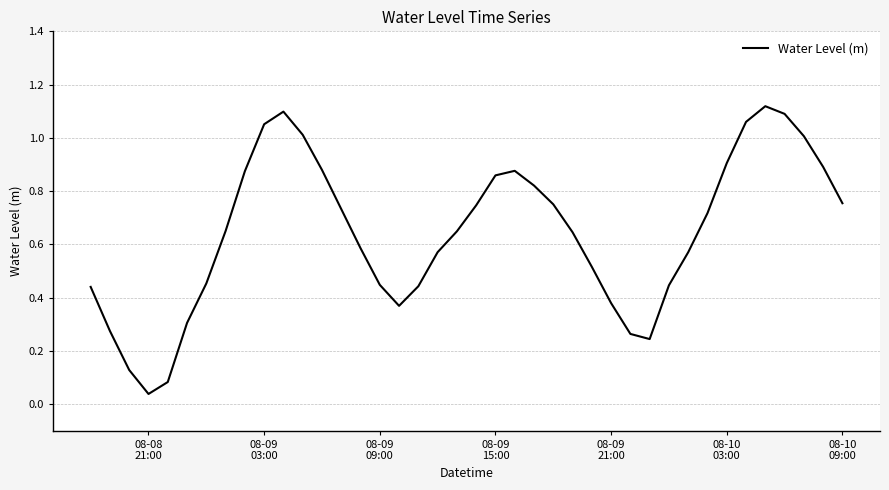

Does the chart display data point markers on the line(s)?

No